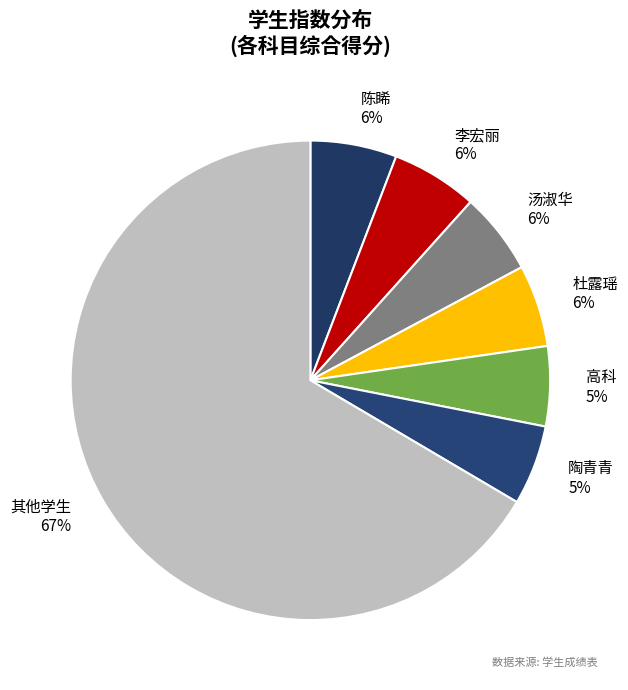

How many segments does this pie chart have?

7